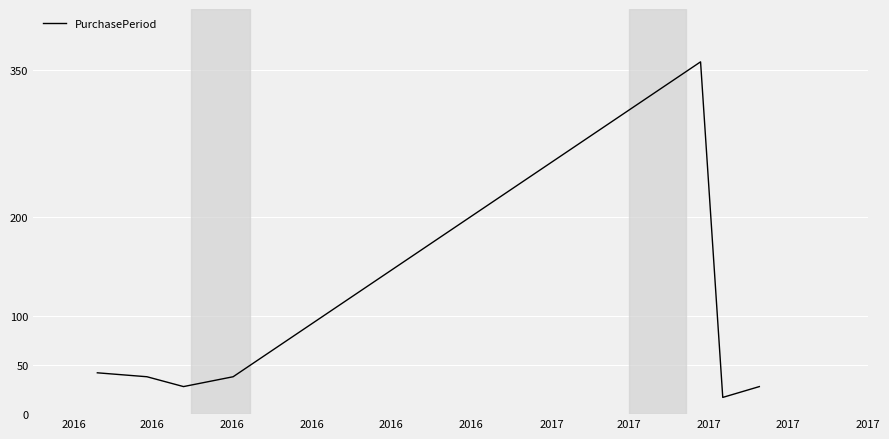

What is the average value?

78